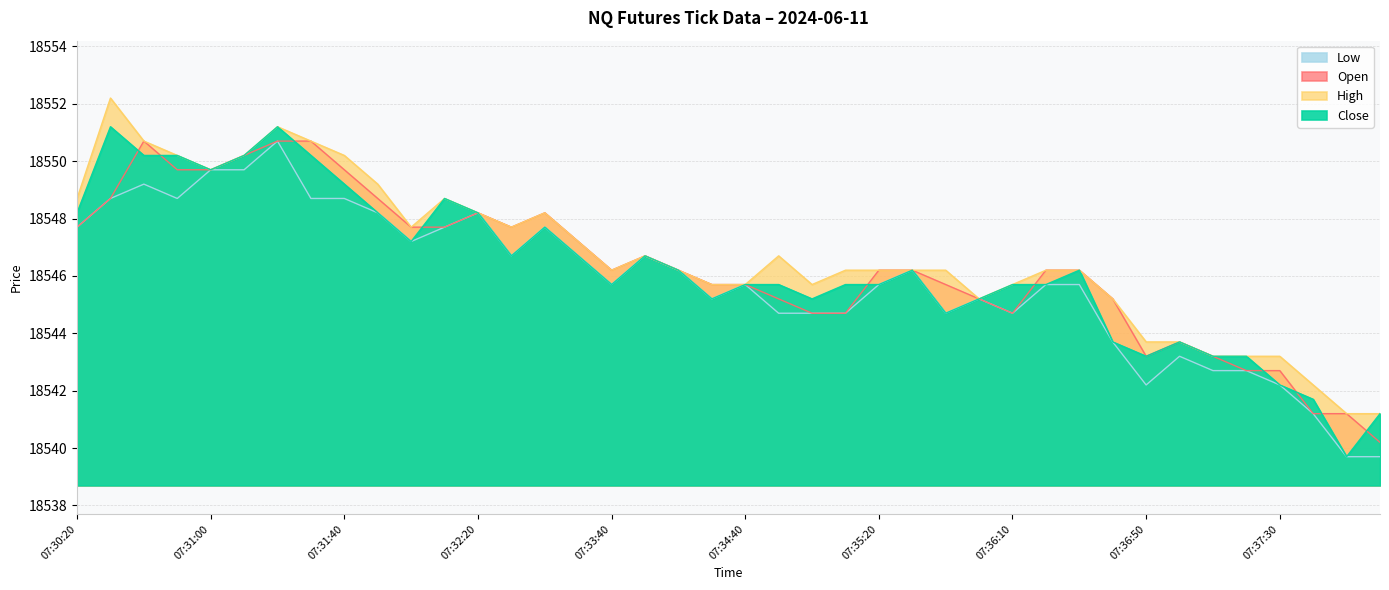

Is it true that Open equals 18547.7 at 07:30:20?

True